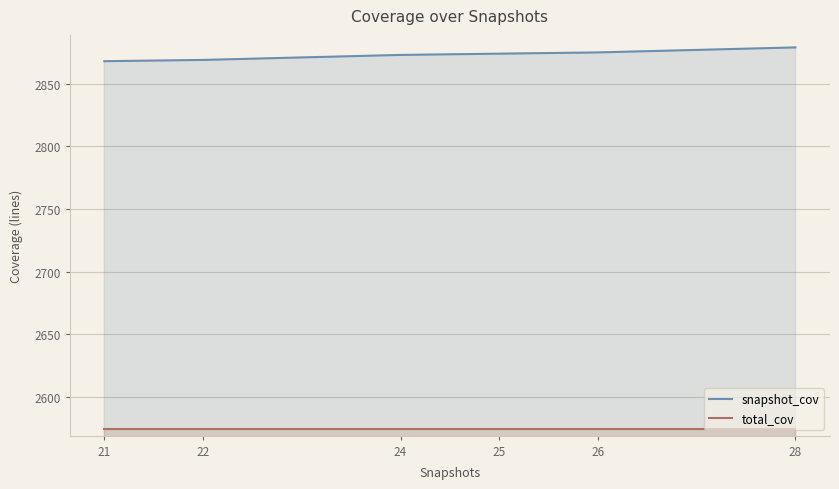

True or false: total_cov and snapshot_cov intersect in this chart.

False